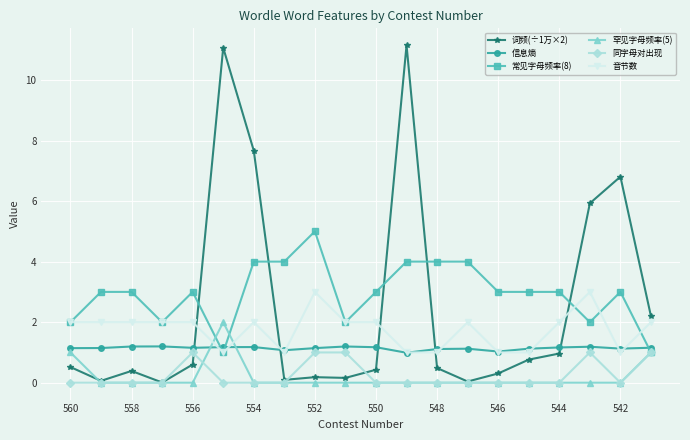

True or false: 常见字母频率(8) has more than 1 points higher than both neighbors.

True